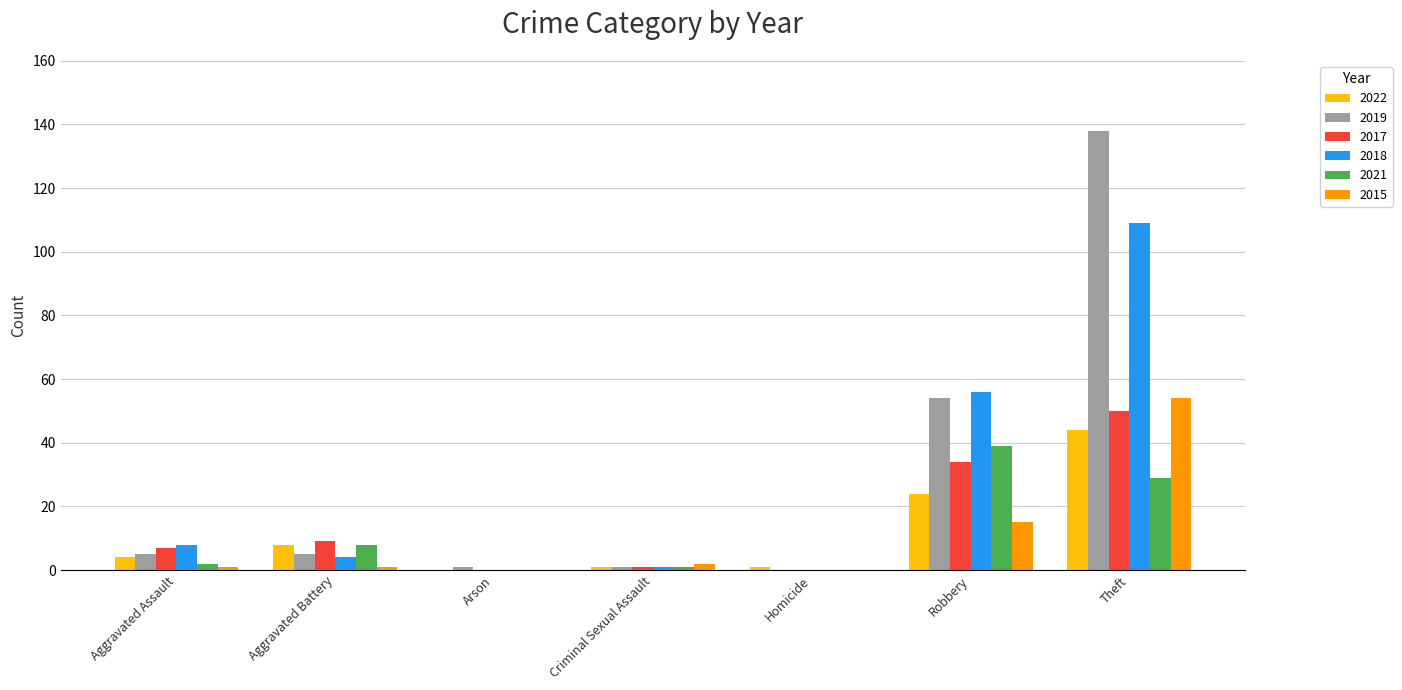

Does the chart contain stacked bars?

No